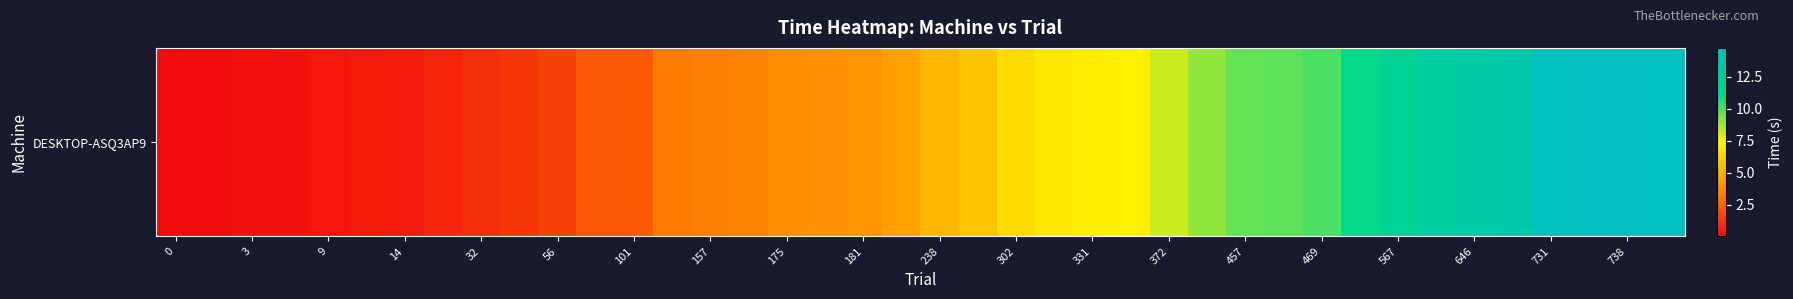

What is the difference between the maximum and minimum values?

14.7